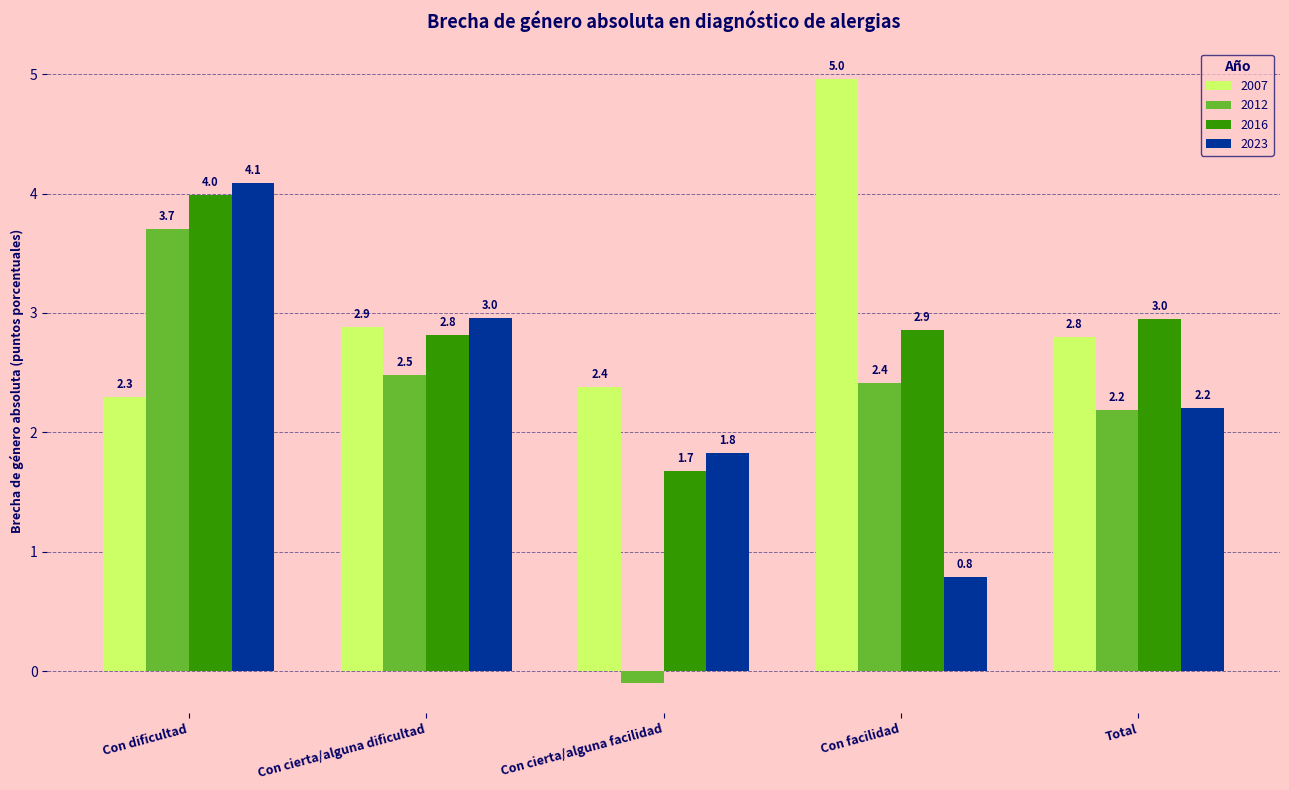

What is the difference between the second highest and minimum values in the 2012 series?

2.6